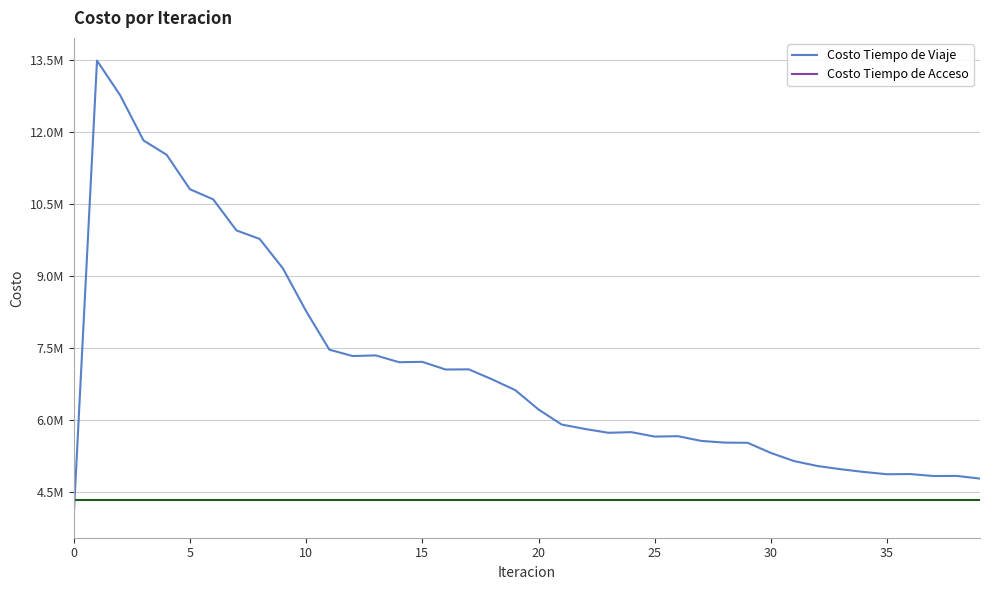

What is the greatest value displayed?

13483454.1